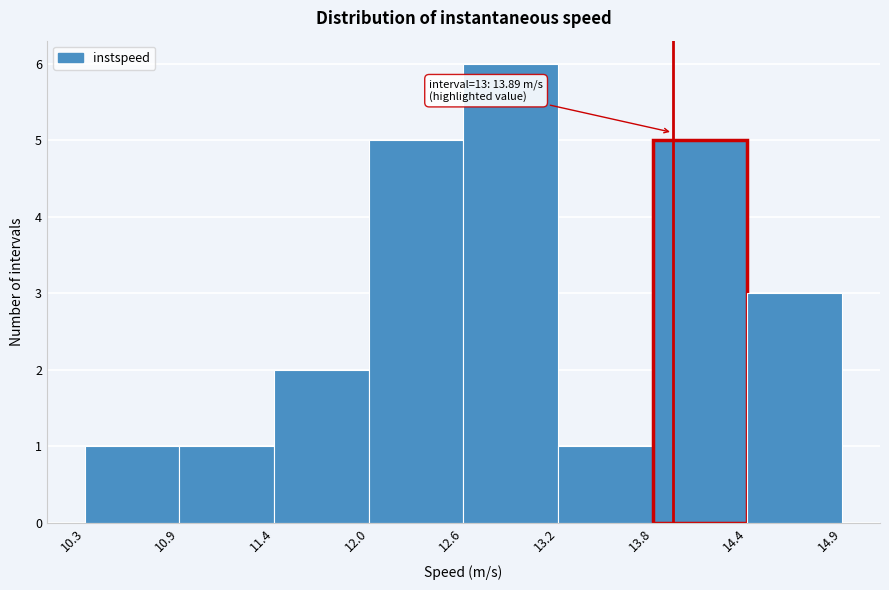

Over which range of the x-axis is the bar tallest?

12.6 to 13.2